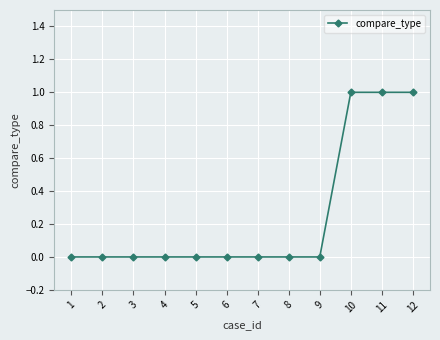

The value at 7 is 0. True or false?

True